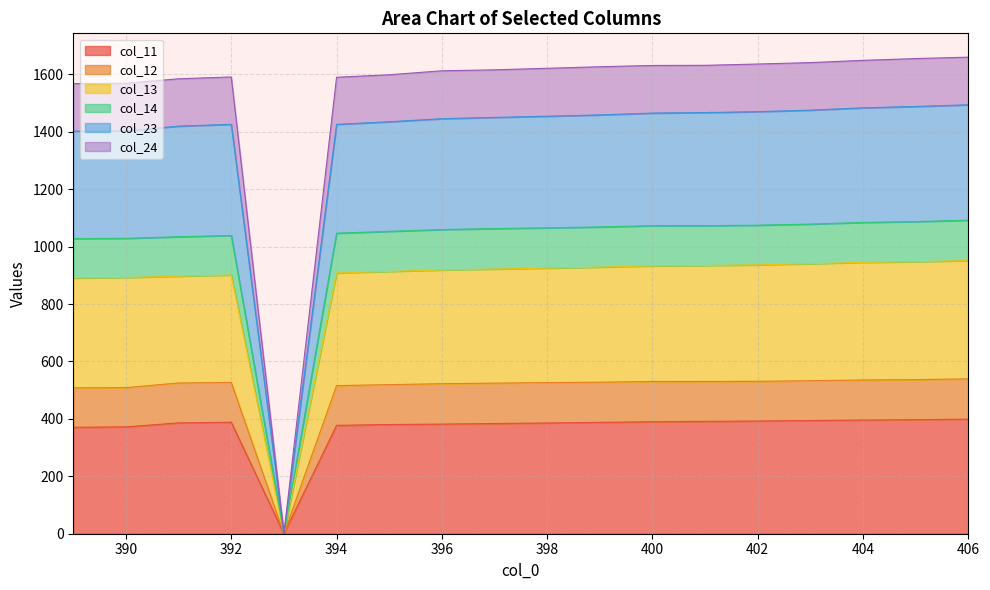

Which series changed the most between 404 and 406?

col_14